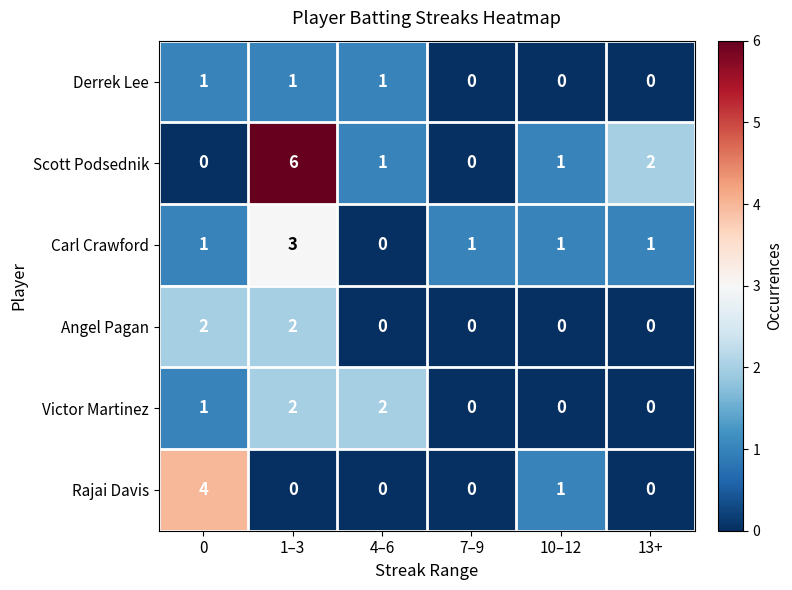

What is the total value across all series at 13+?

3